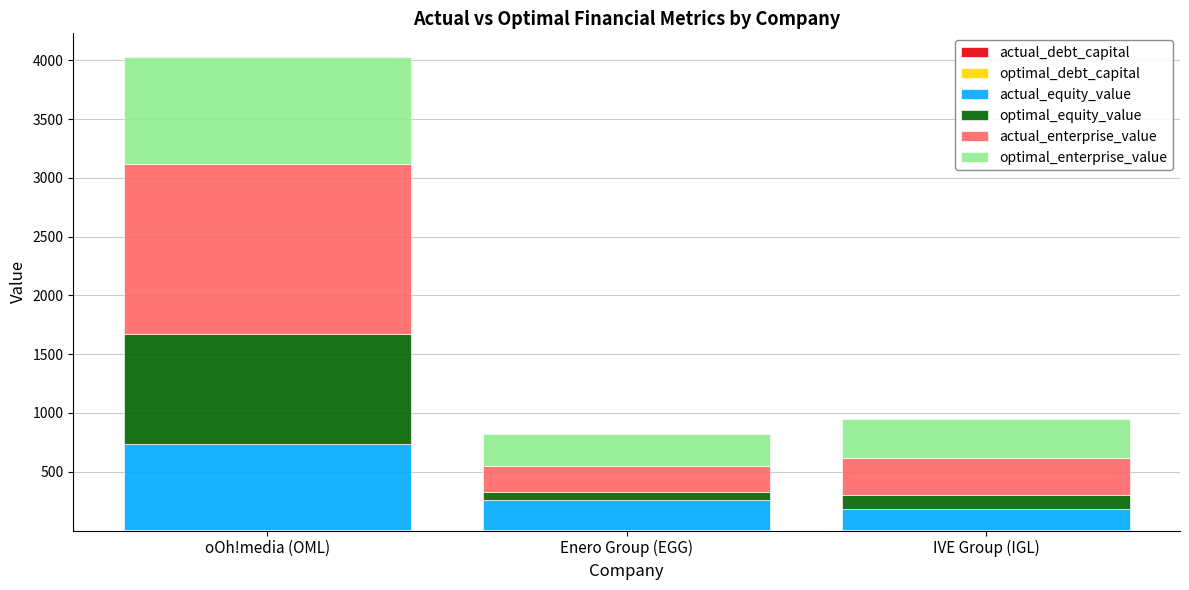

What is the sum of the actual_equity_value values at oOh!media (OML) and Enero Group (EGG)?

991.7